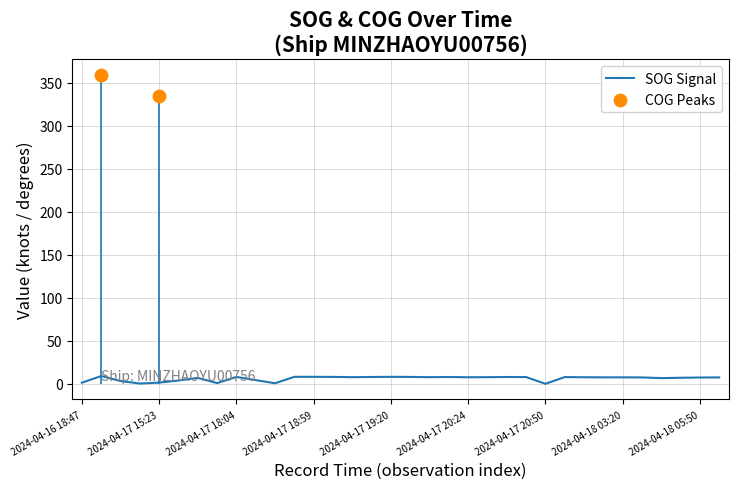

Approximately how many times larger is the value at 2024-04-17 15:23 compared to 2024-04-17 18:06?

0.4